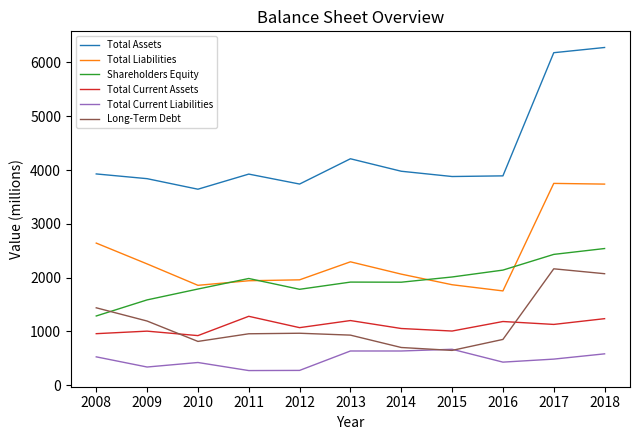

The value of Long-Term Debt at 2009 is 1192. True or false?

True